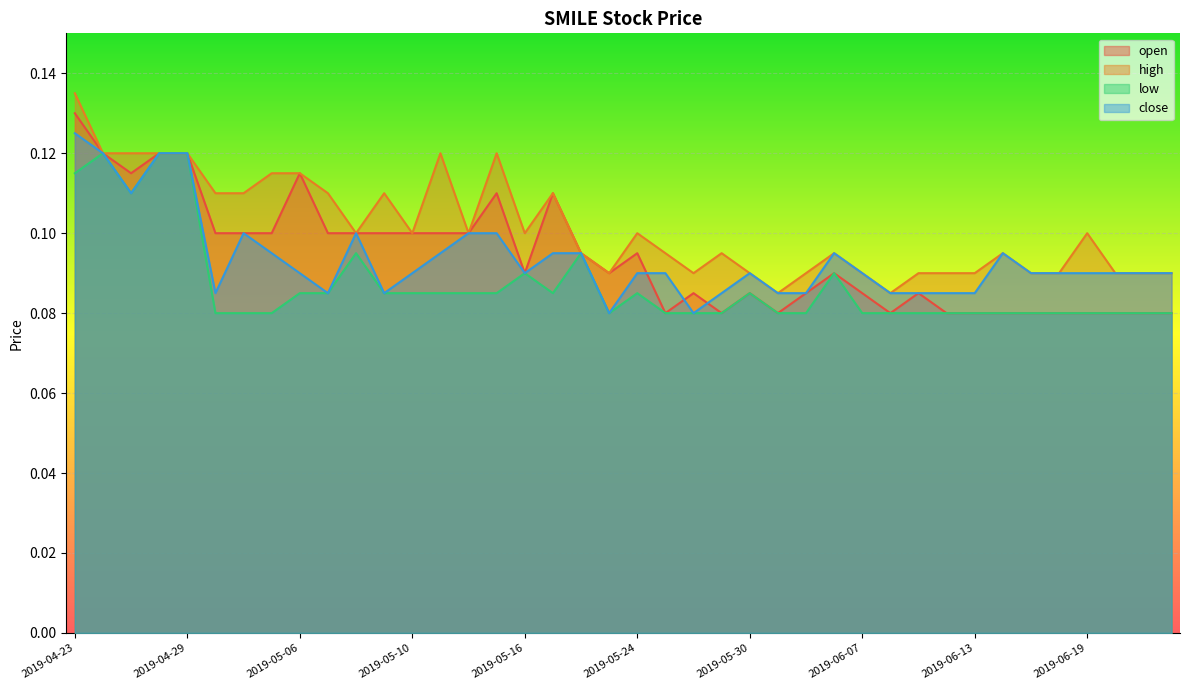

How many lines are shown in the chart?

4